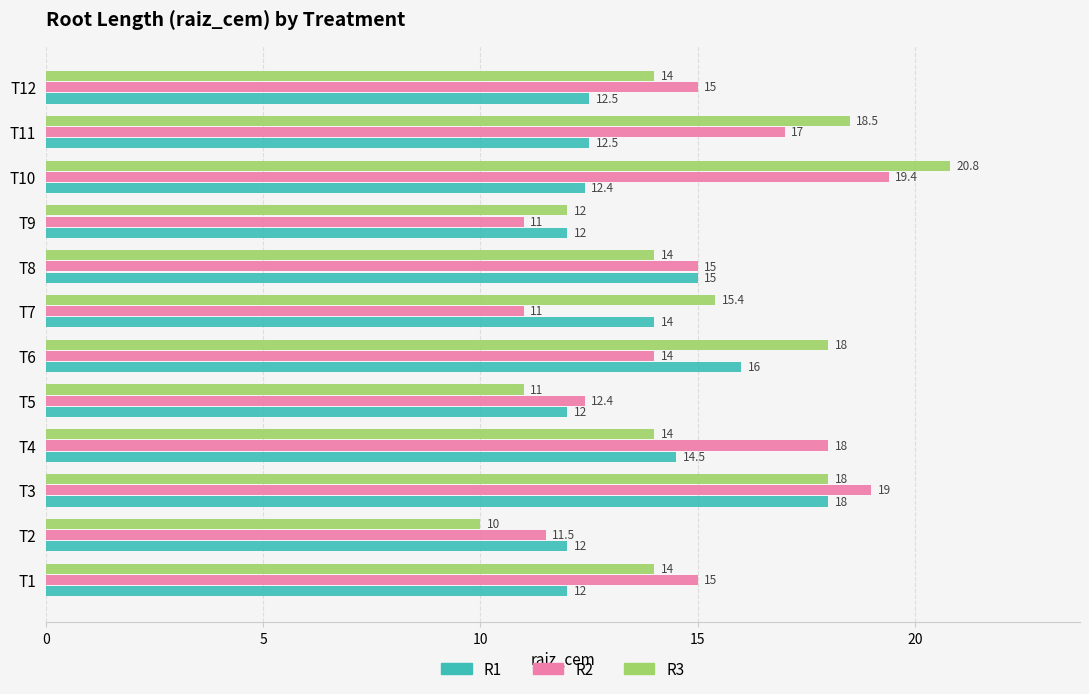

How many data points does each series have?

12